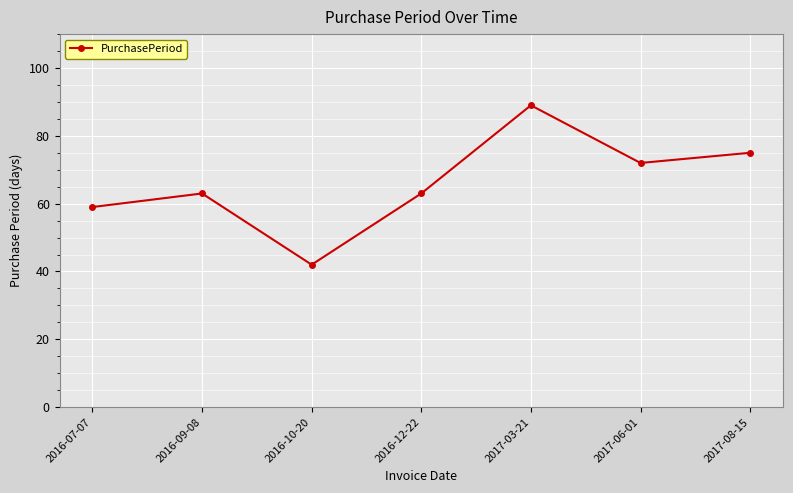

What is the smallest value displayed?

42